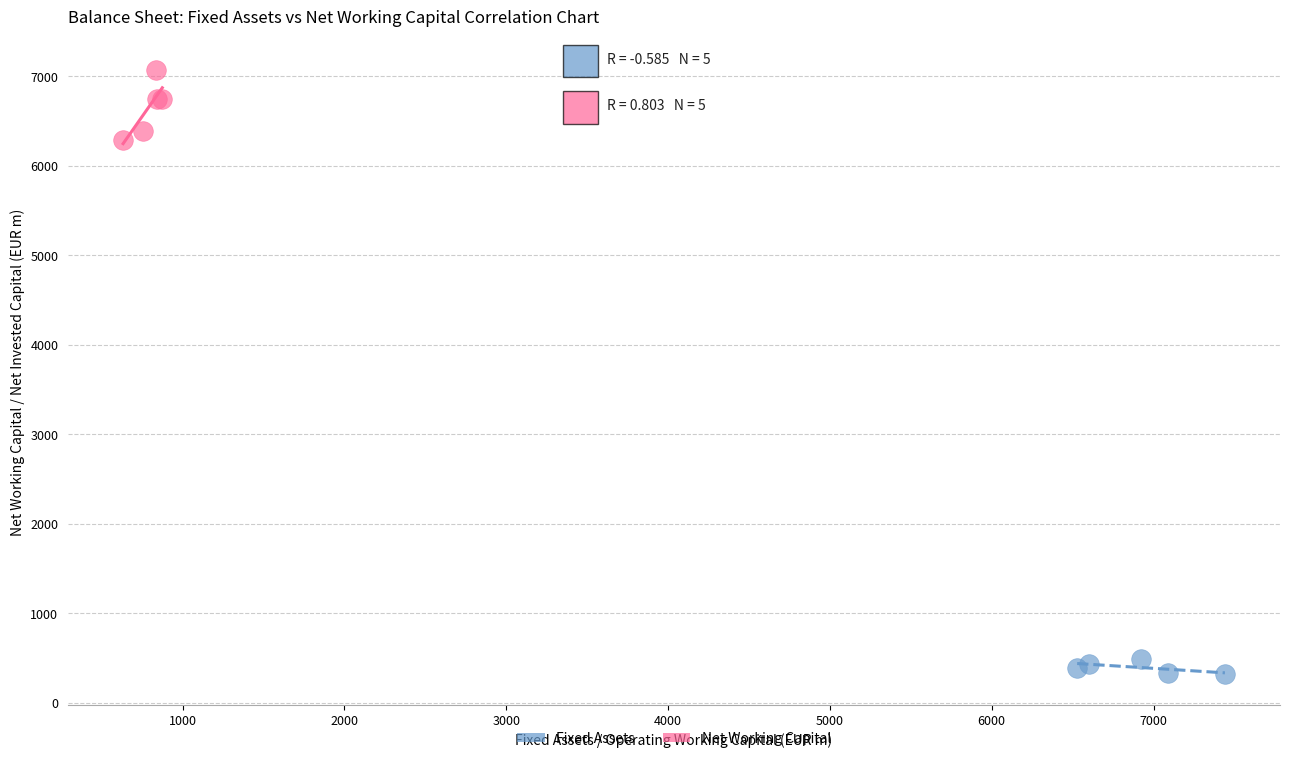

Which series has the widest spread of Y values?

Net Working Capital